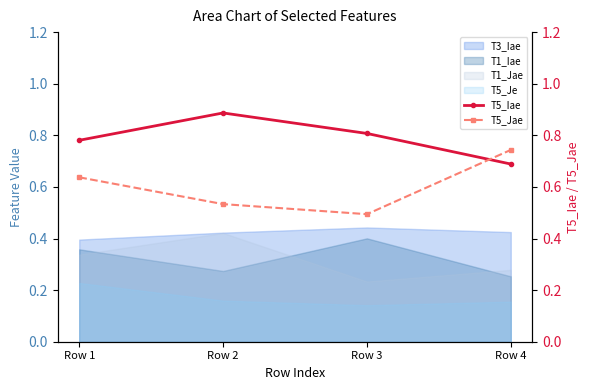

The T5_Jae series shows 0.6 at Row 1. True or false?

True